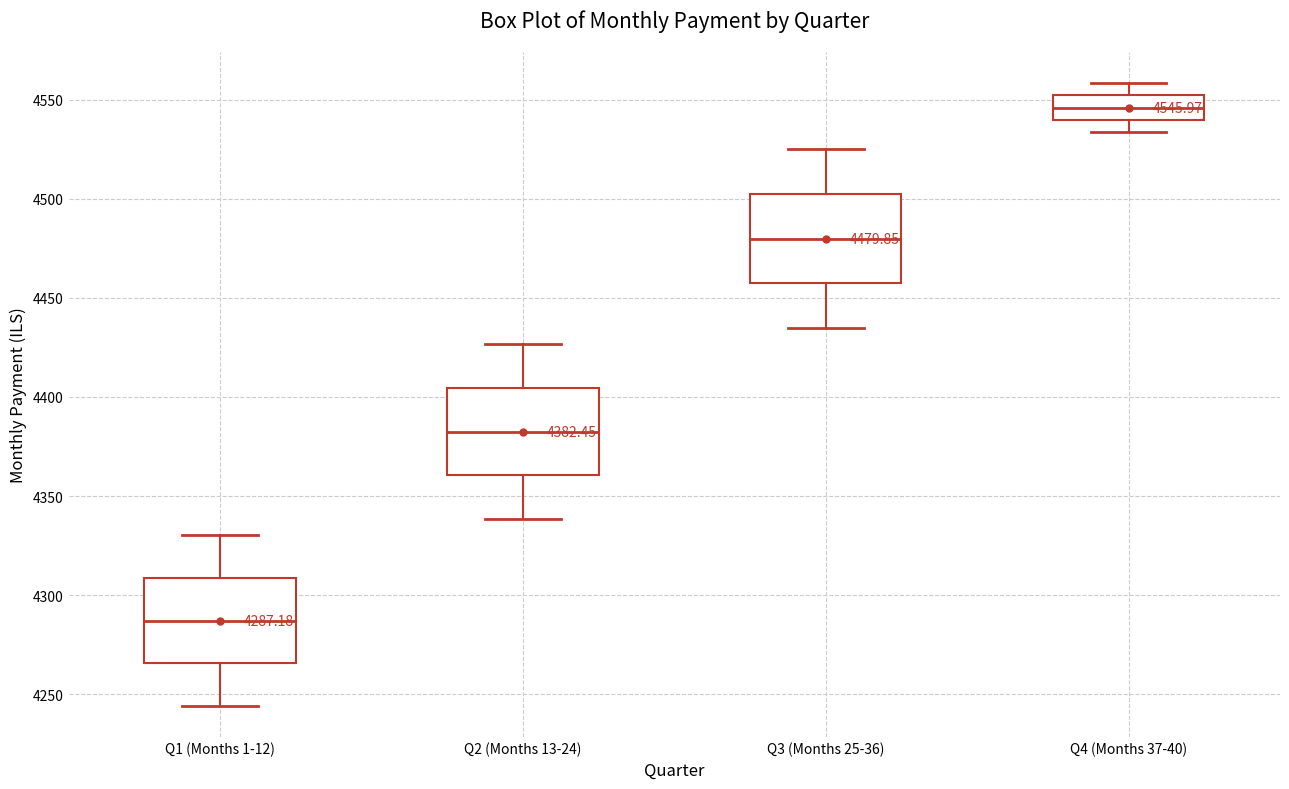

Which box's median line is the lowest?

Q1 (Months 1-12)